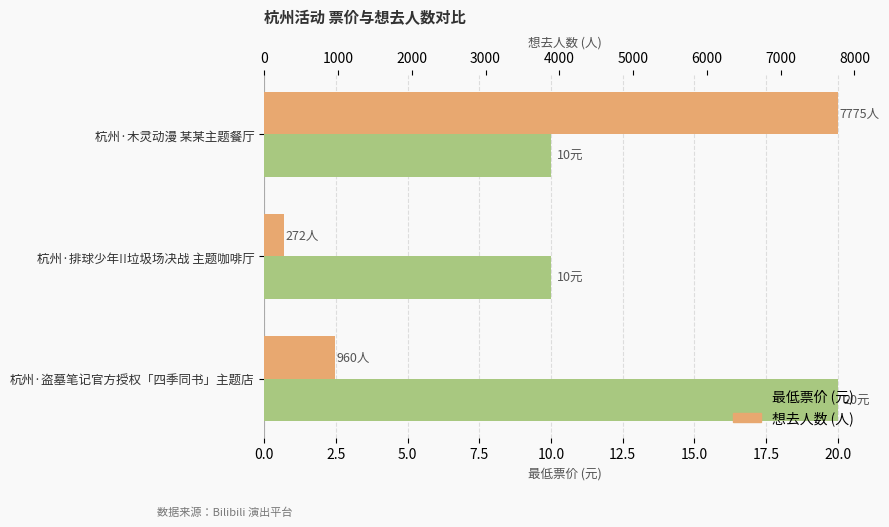

What position from the left is 杭州·木灵动漫 某某主题餐厅?

1